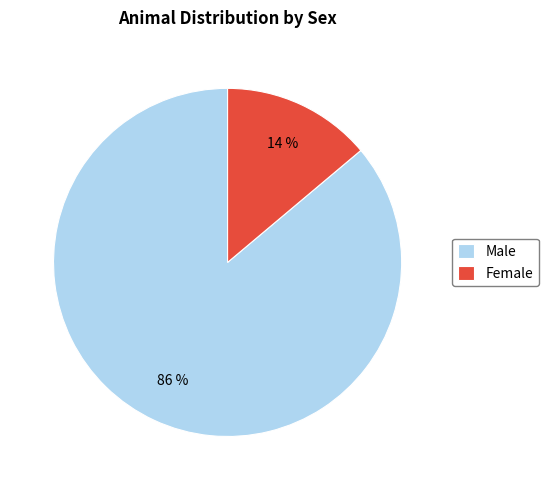

Is the sum of Female and Male greater than half?

Yes